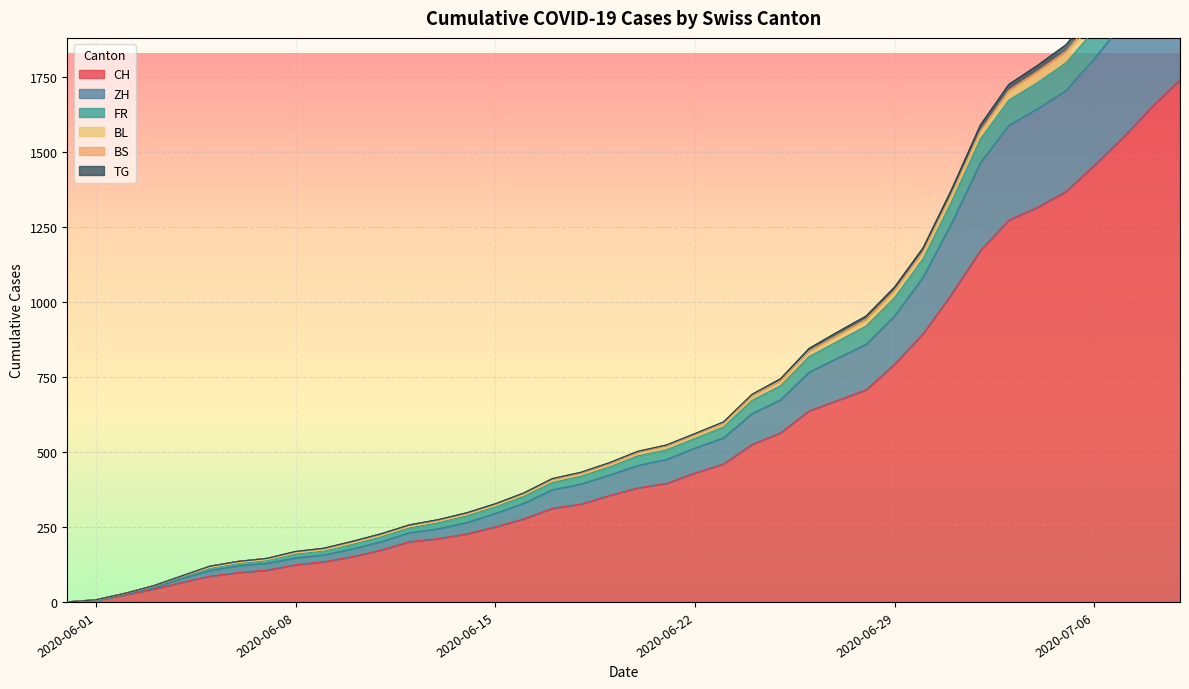

How many values in the ZH series exceed 80?

3